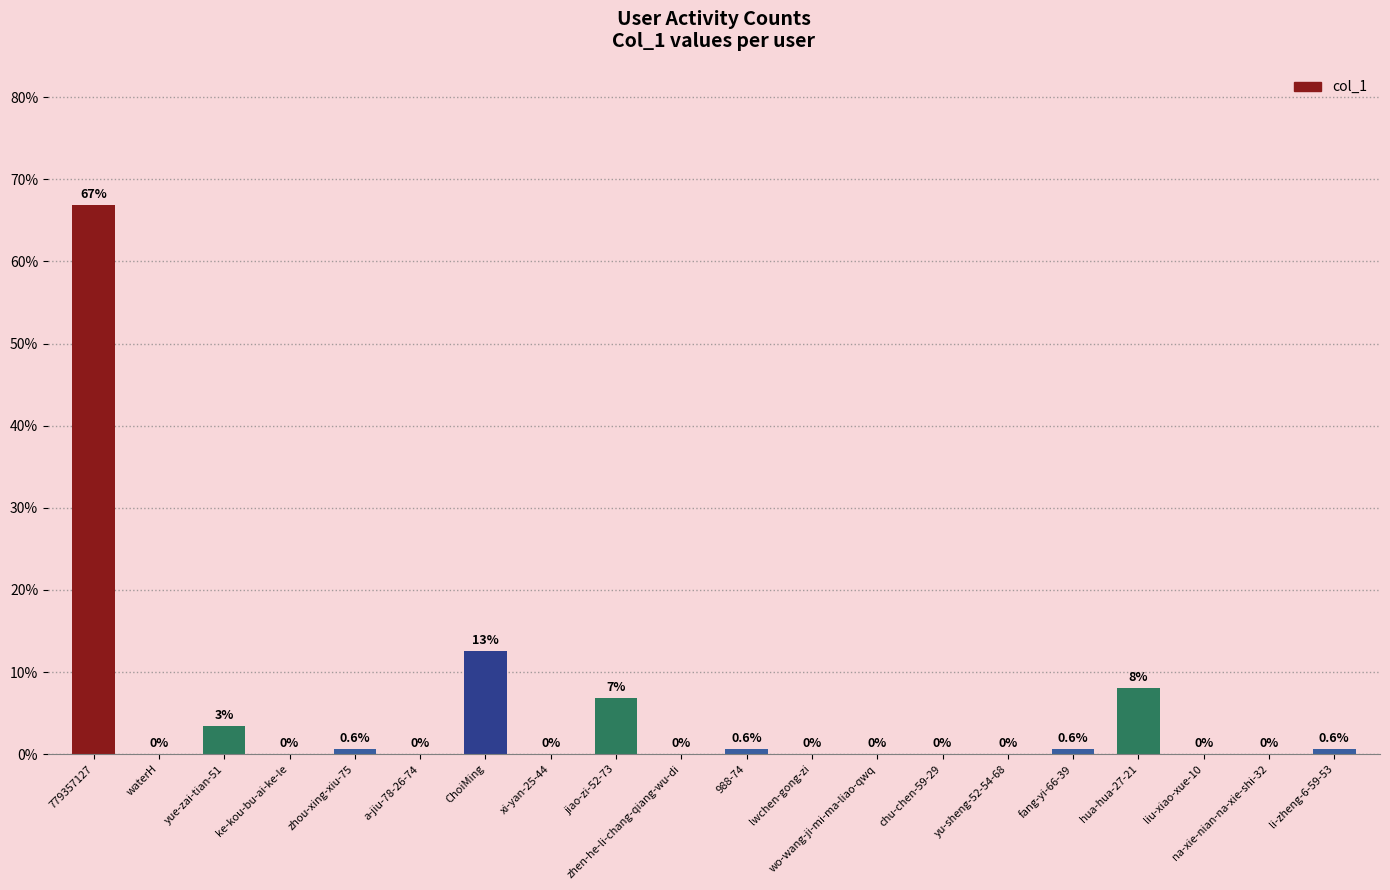

What is the greatest value displayed?

66.9